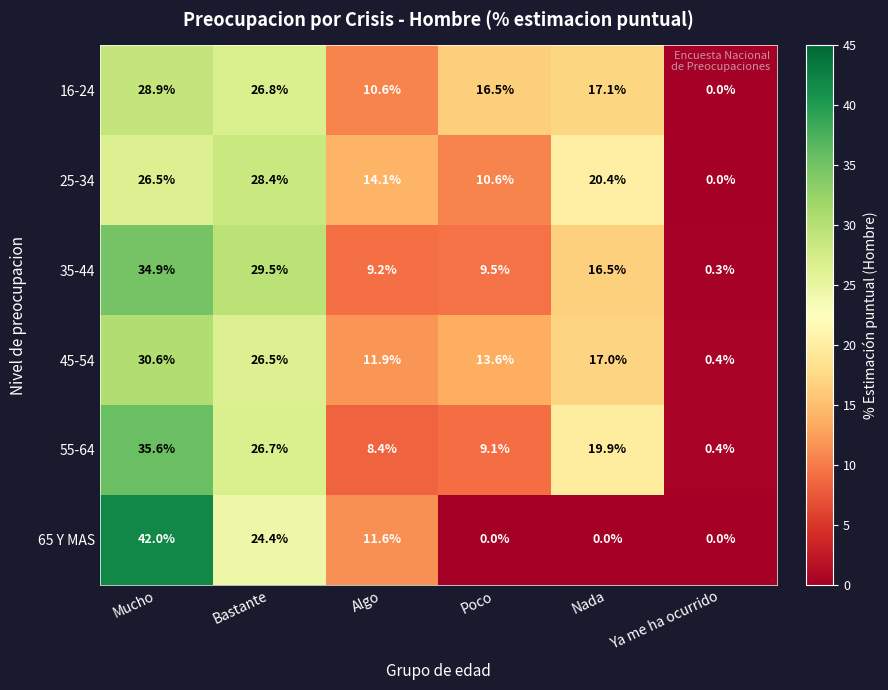

At which category is the sum across all series the highest?

Mucho